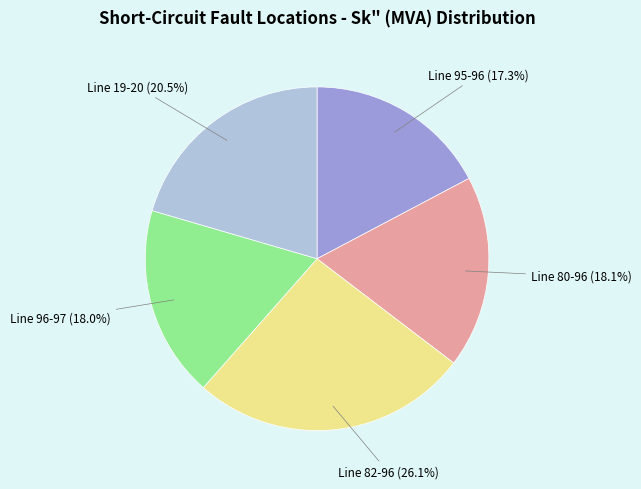

Is the sum of Line 82-96 and Line 80-96 greater than half?

No